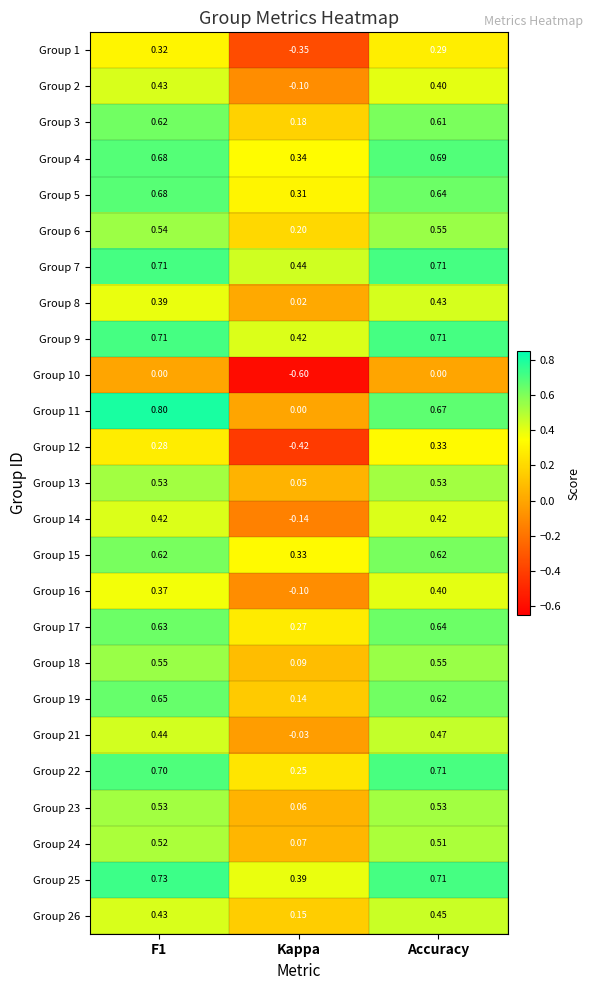

Which category has the lowest value in the Group 21 series?

Kappa